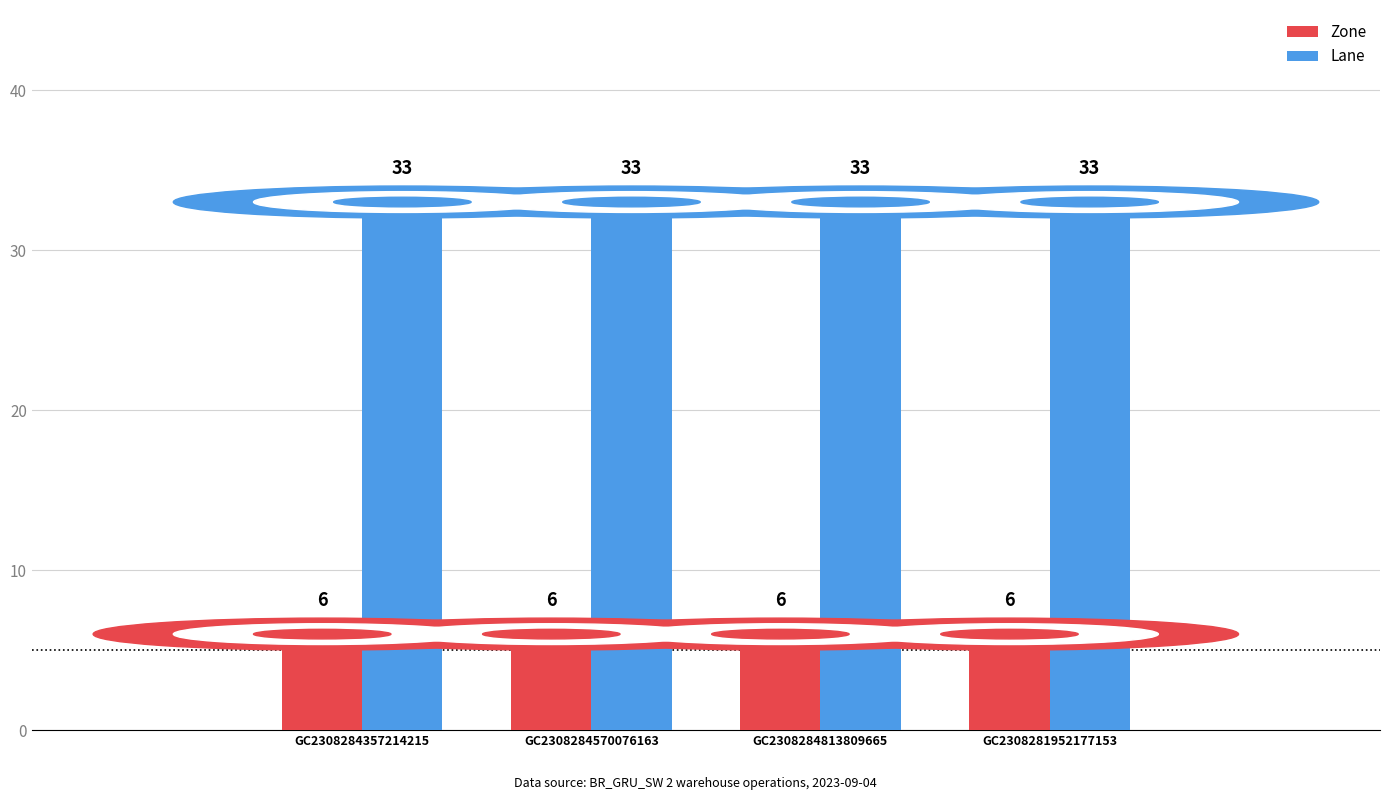

What is the sum of the Lane values at GC2308284357214215 and GC2308284813809665?

66